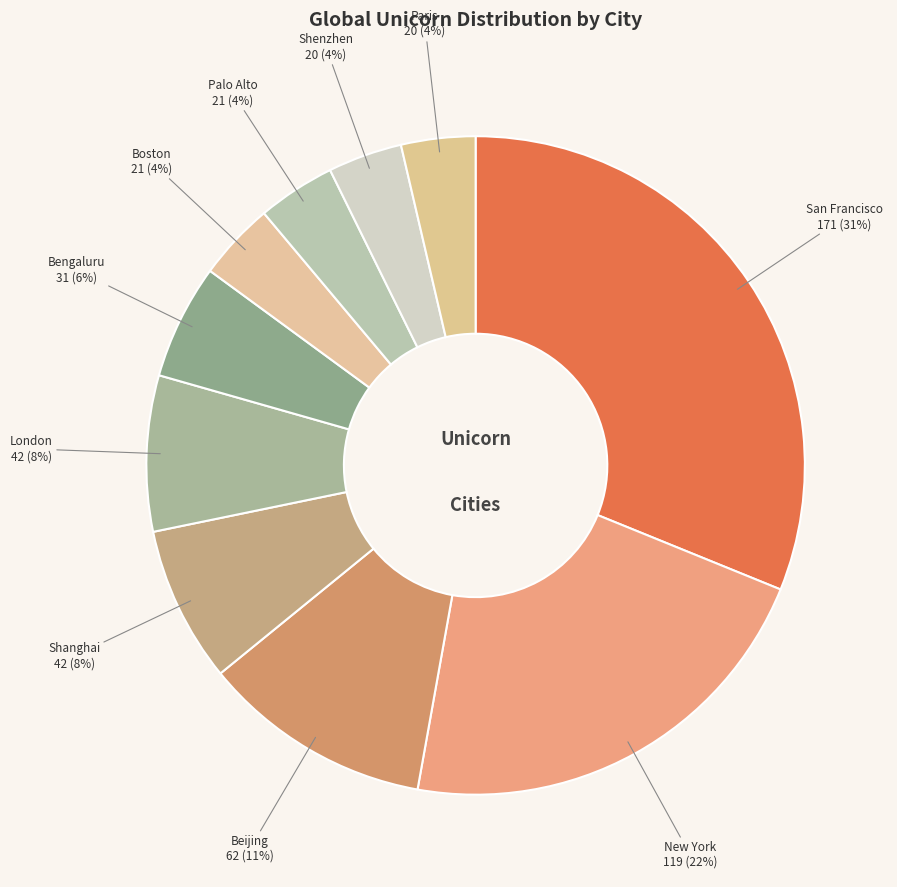

Is the sum of Boston and Beijing greater than half?

No